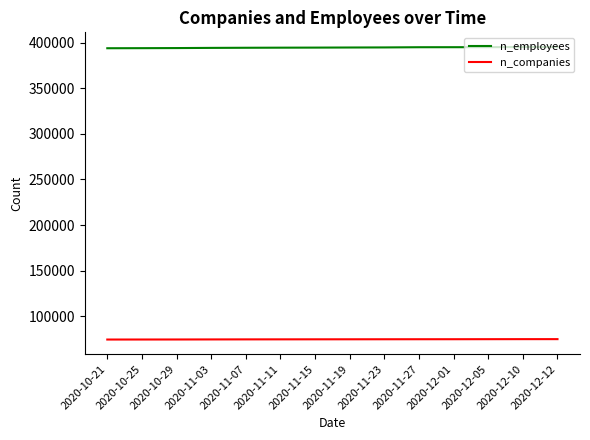

What is the greatest value displayed?

395231